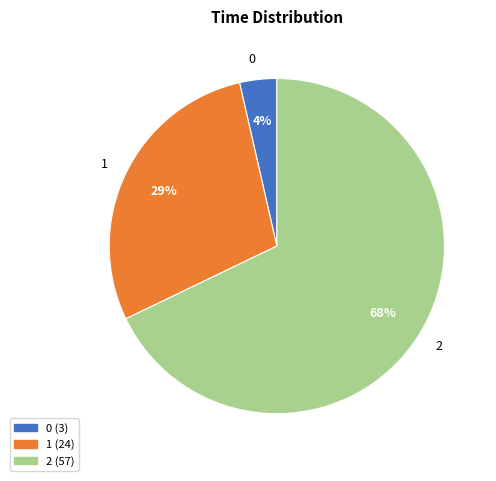

Which slice is the largest?

2